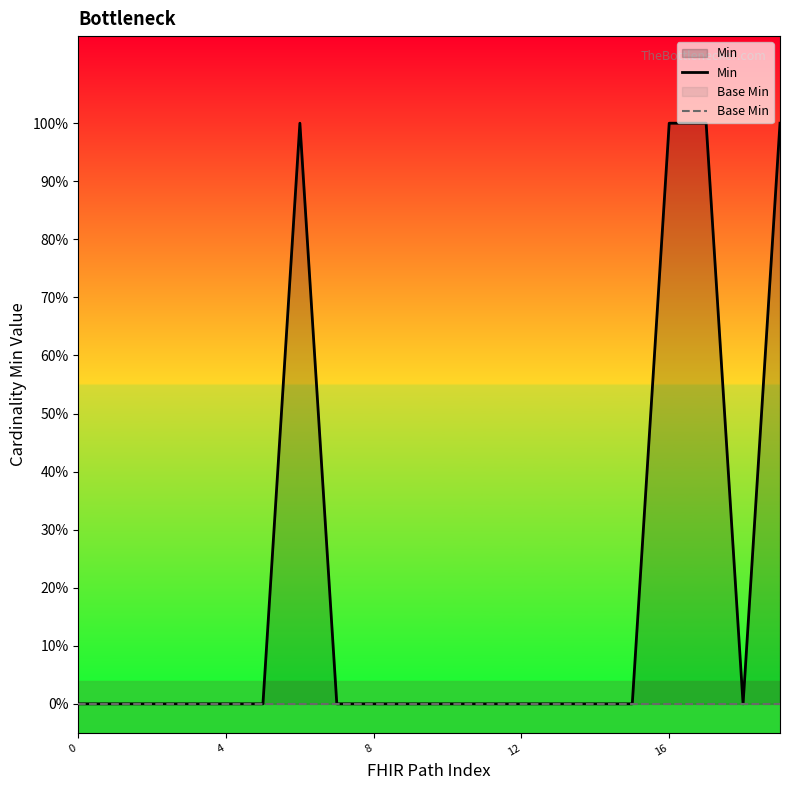

True or false: Base Min and Min cross at least once.

False